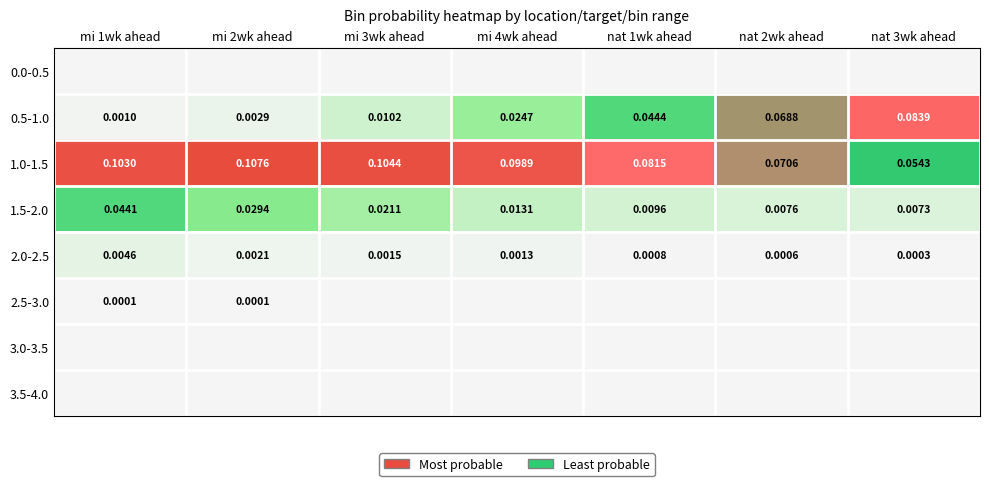

Is the value of 2.5-3.0 at nat 1wk ahead greater than the value of 3.0-3.5 at nat 1wk ahead?

No